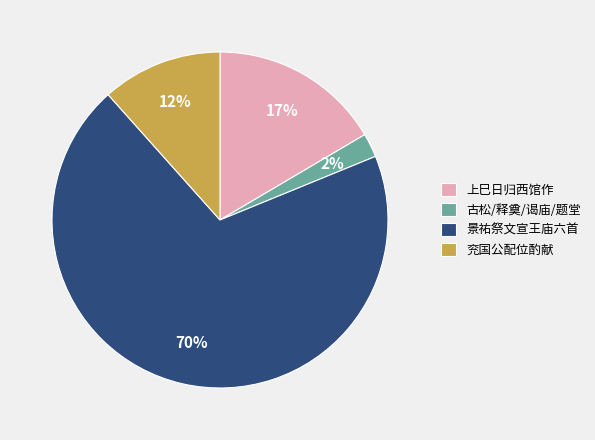

How many slices are in this pie chart?

4